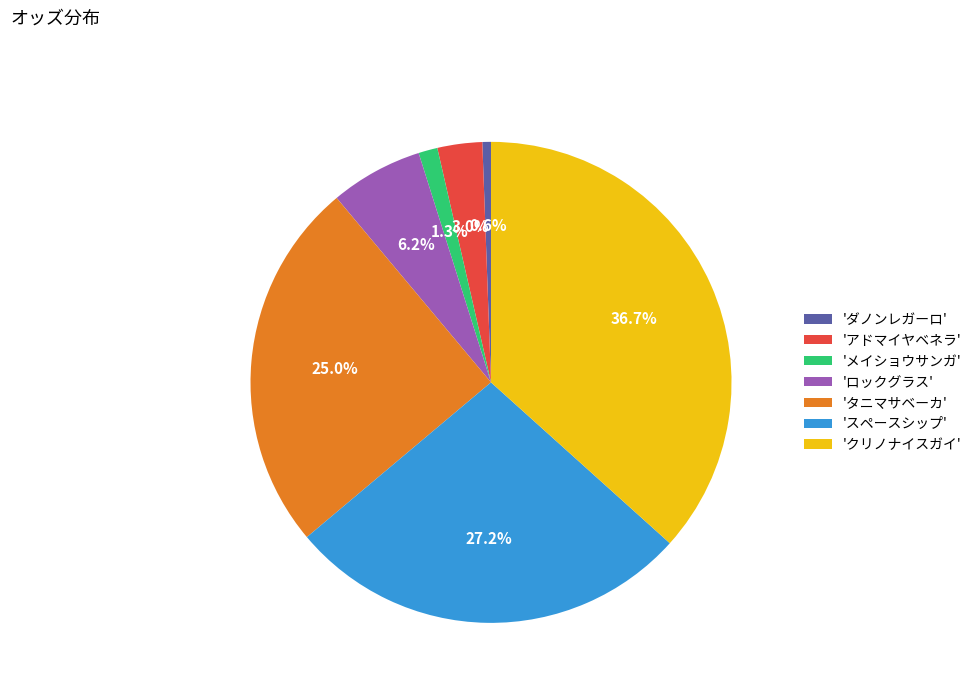

Rank the categories by value from highest to lowest.

'クリノナイスガイ', 'スペースシップ', 'タニマサベーカ', 'ロックグラス', 'アドマイヤベネラ', 'メイショウサンガ', 'ダノンレガーロ'